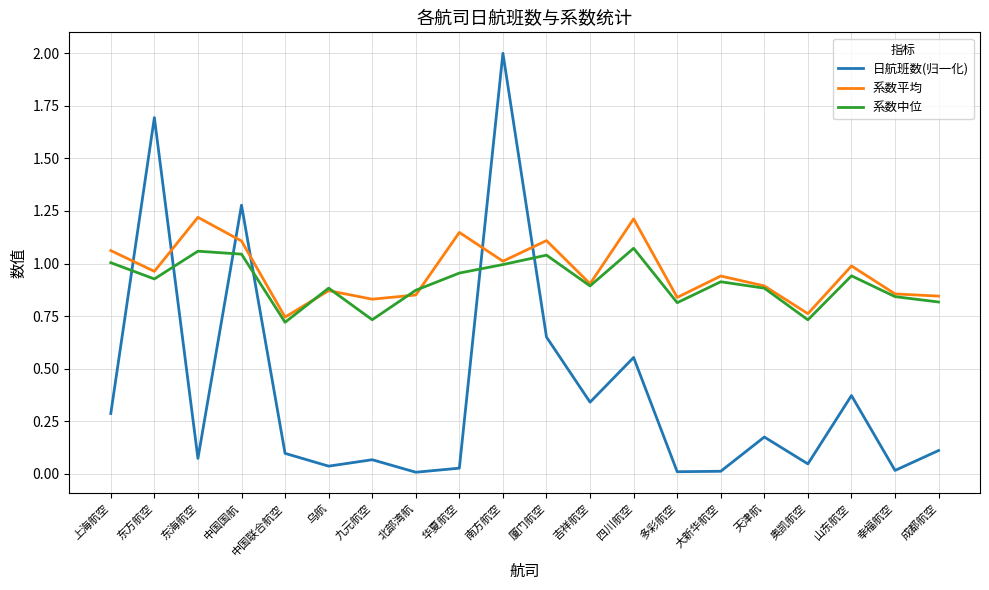

The value of 系数平均 at 乌航 is 0.6. True or false?

False